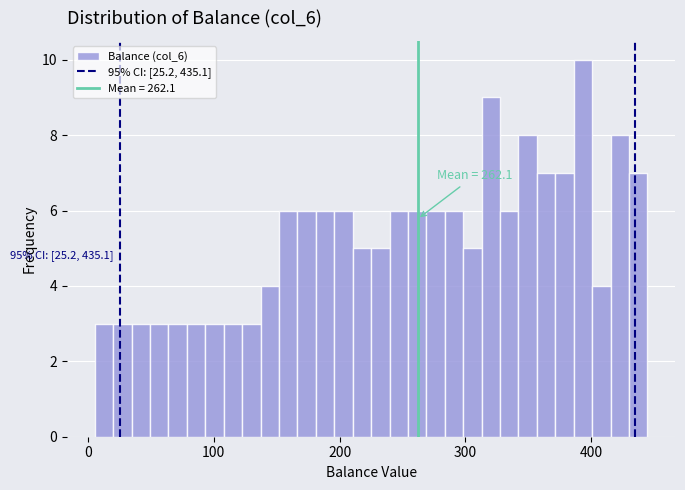

Read against the x-axis, roughly where is the centre of the tallest bar?

390